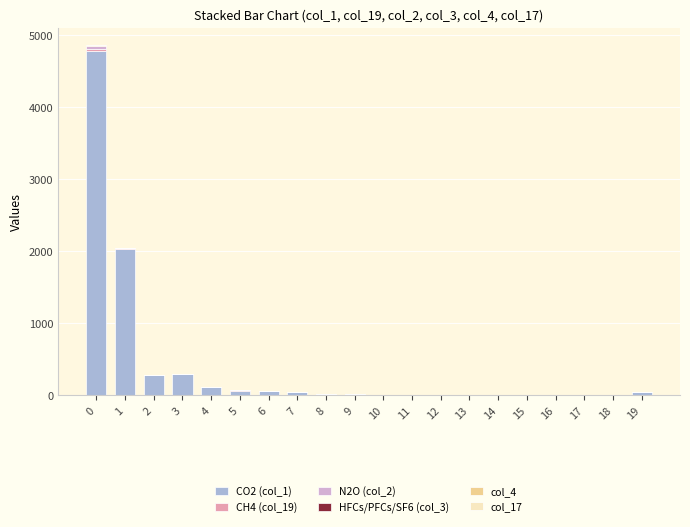

Between 13 and 16, which series saw the biggest shift?

CO2 (col_1)